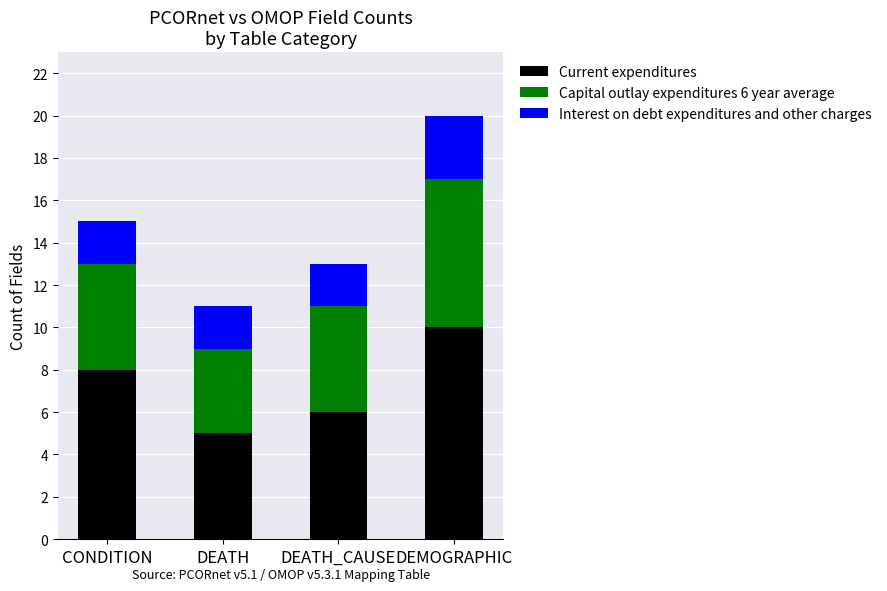

Reading left to right, what are the values for Current expenditures?

8	5	6	10